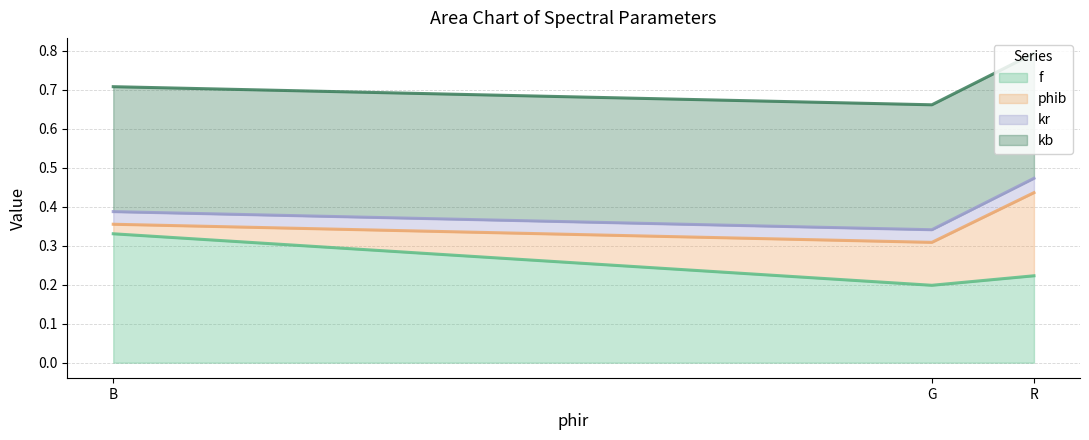

At which label does f reach its minimum?

G